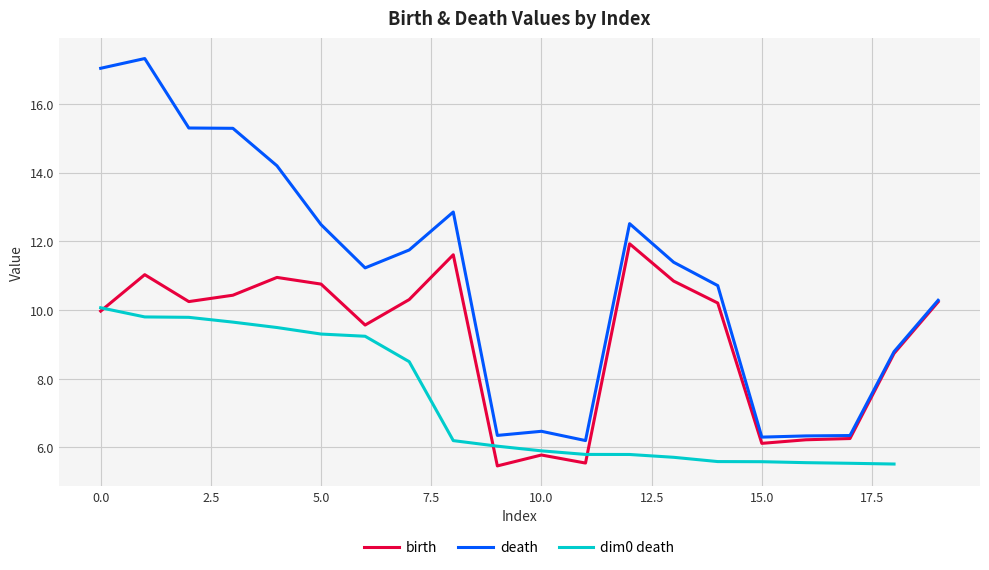

True or false: death has more than 2 points higher than both neighbors.

True